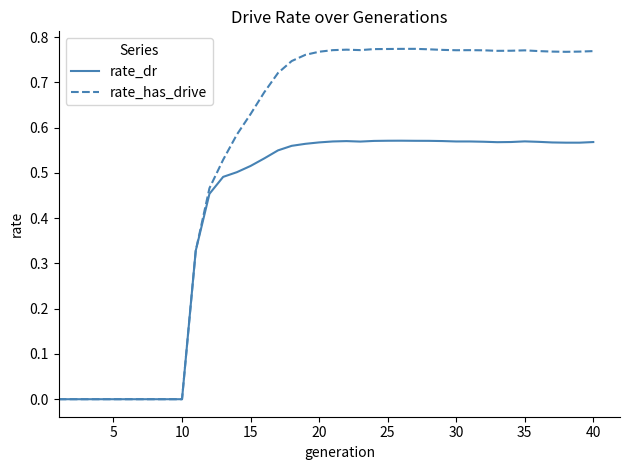

Rank the series by their maximum value, from highest to lowest.

rate_has_drive, rate_dr